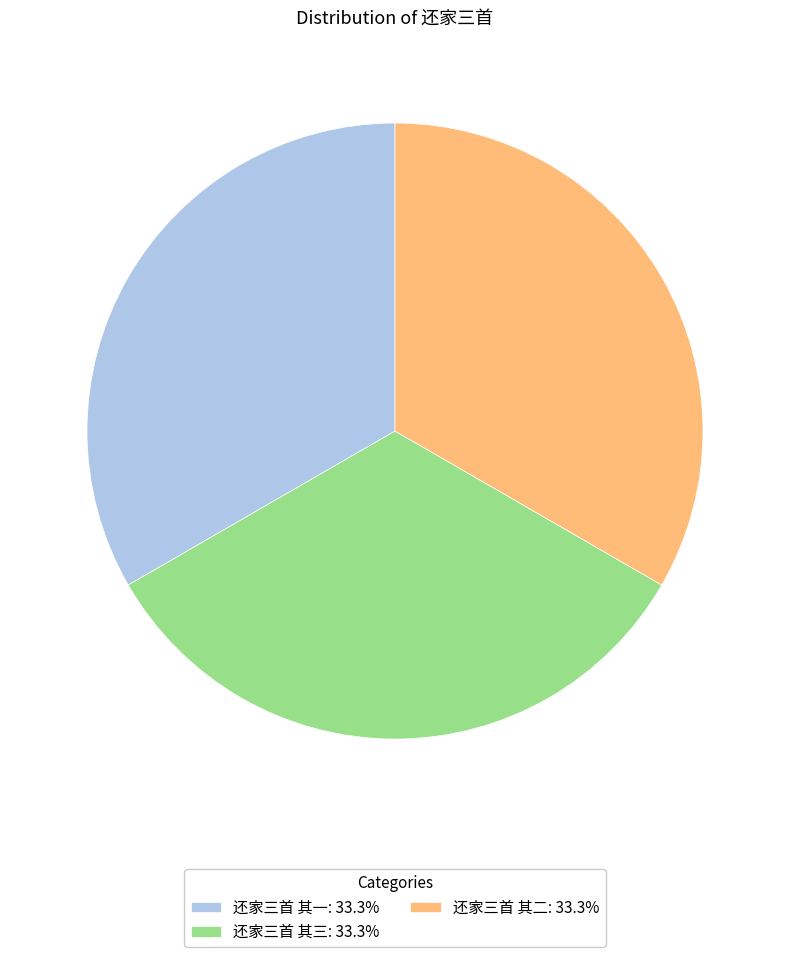

Is there any slice that represents more than half of the pie?

No